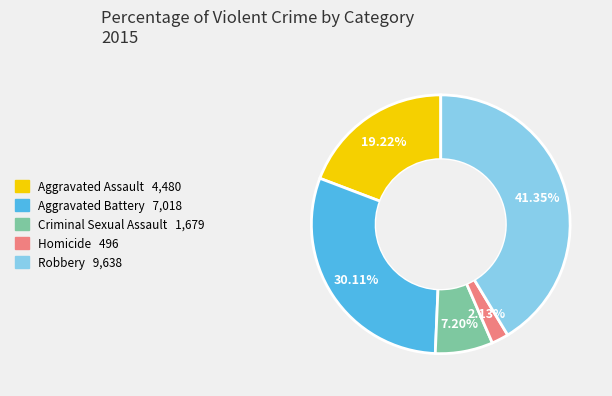

Does any single category account for the majority?

No